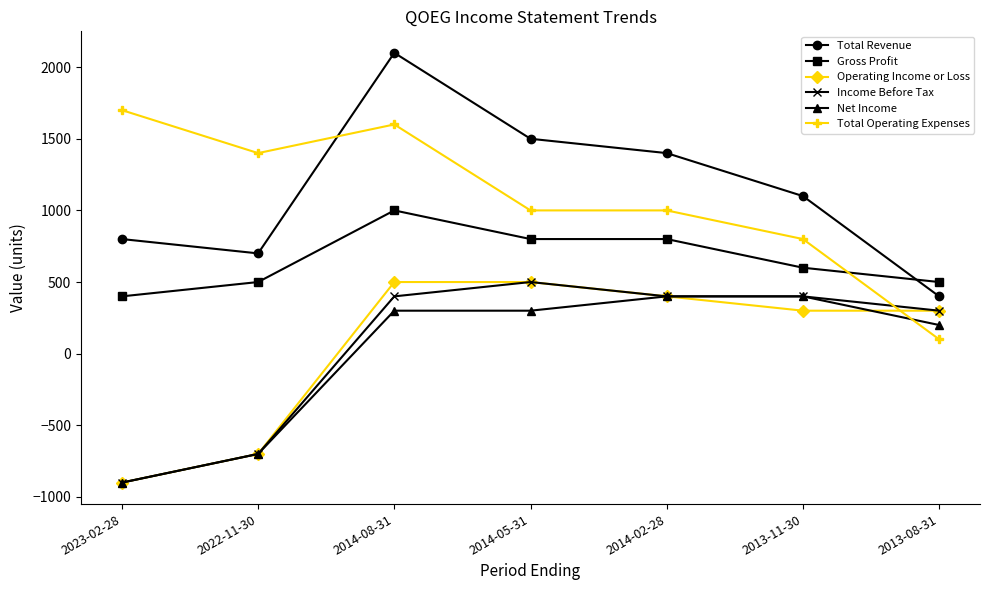

Which series has the largest range (max minus min)?

Total Revenue